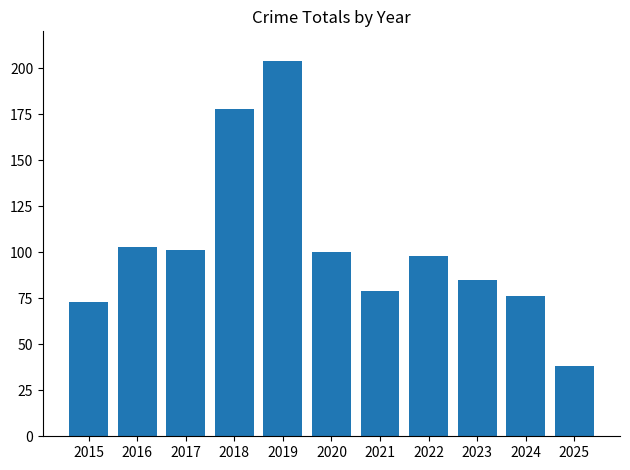

What is the difference between the maximum and minimum values?

166